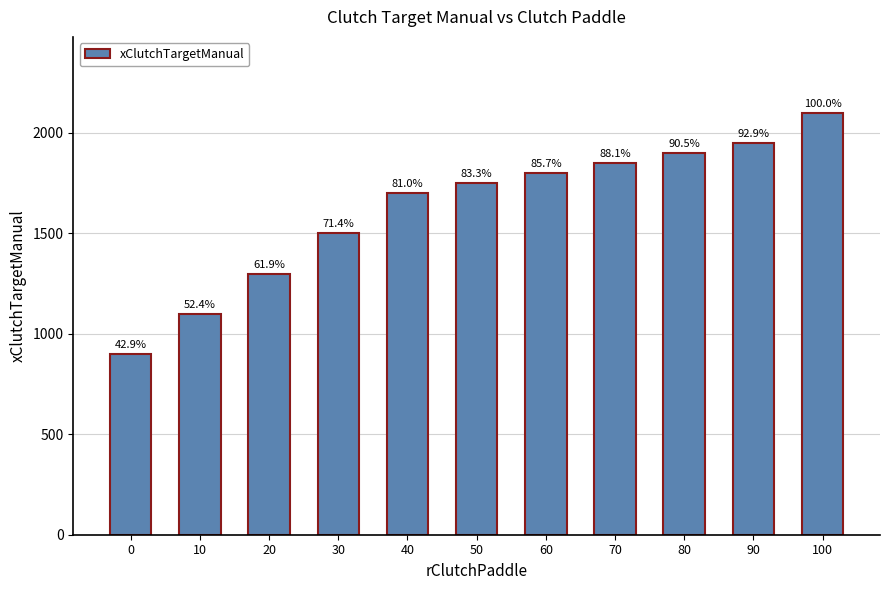

Between 80 and 90, which is larger?

90